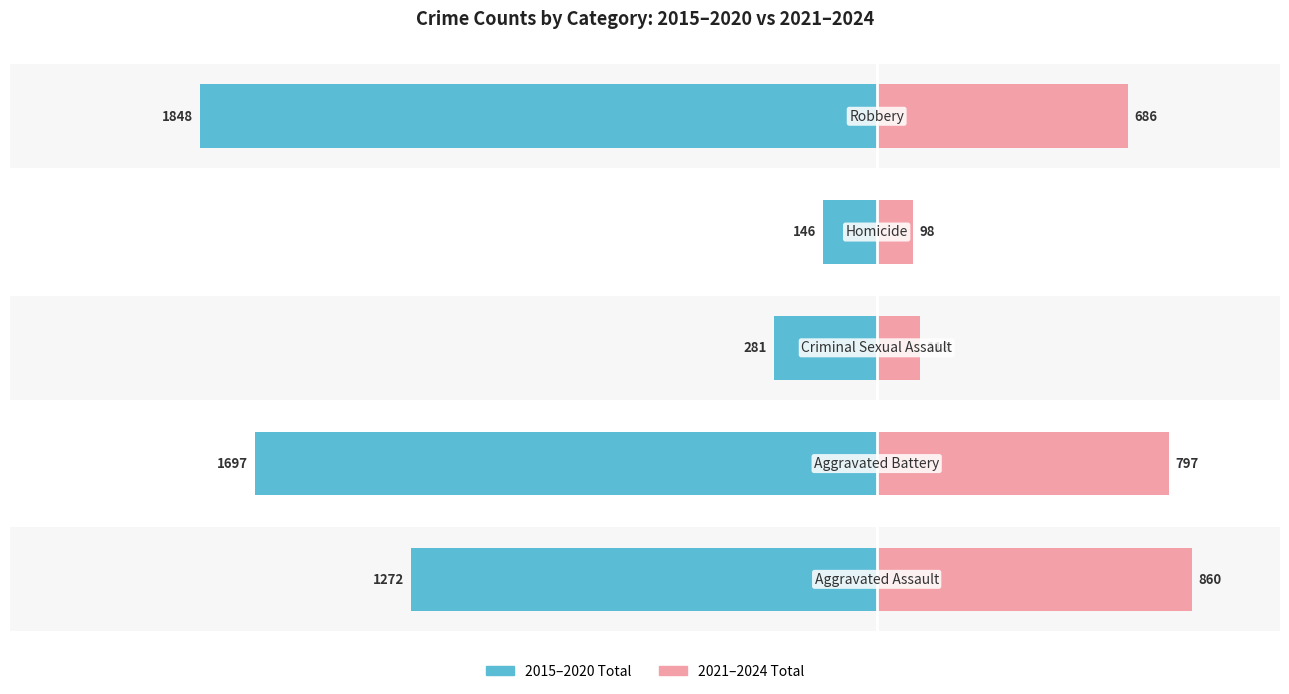

The 2021–2024 Total series shows 992 at −500. True or false?

False